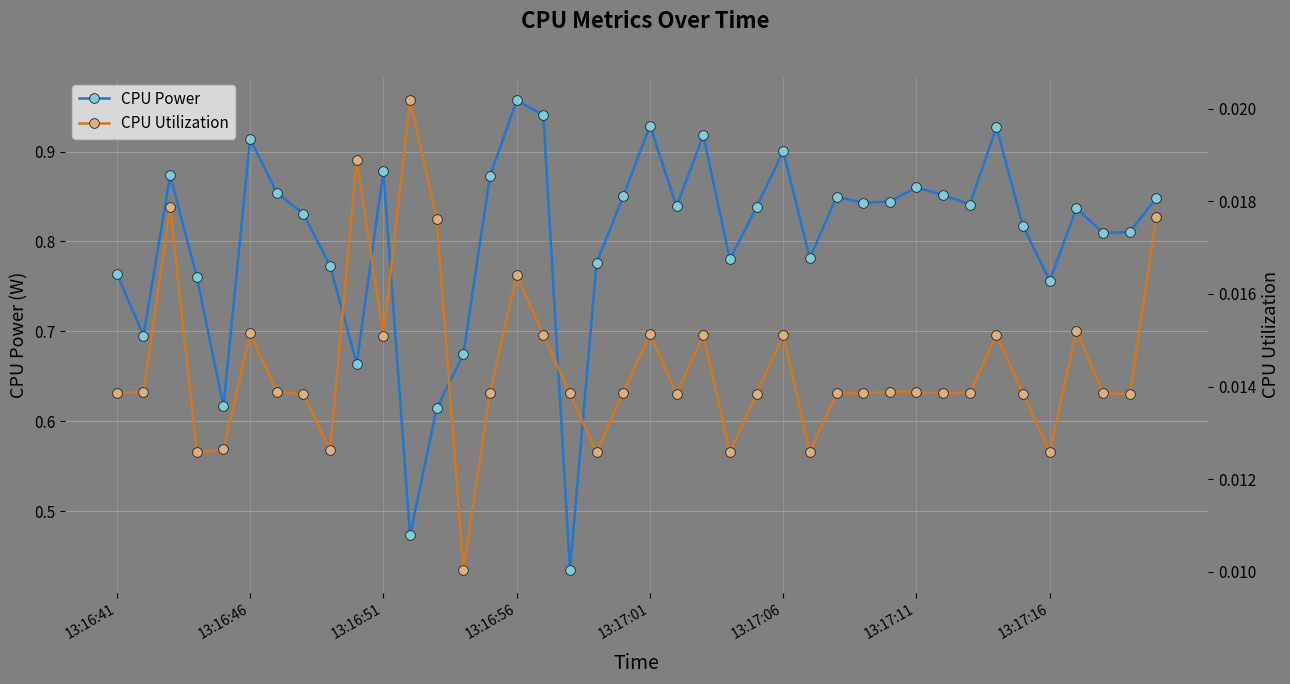

Count the CPU Utilization values in the range 0 to 1.

40